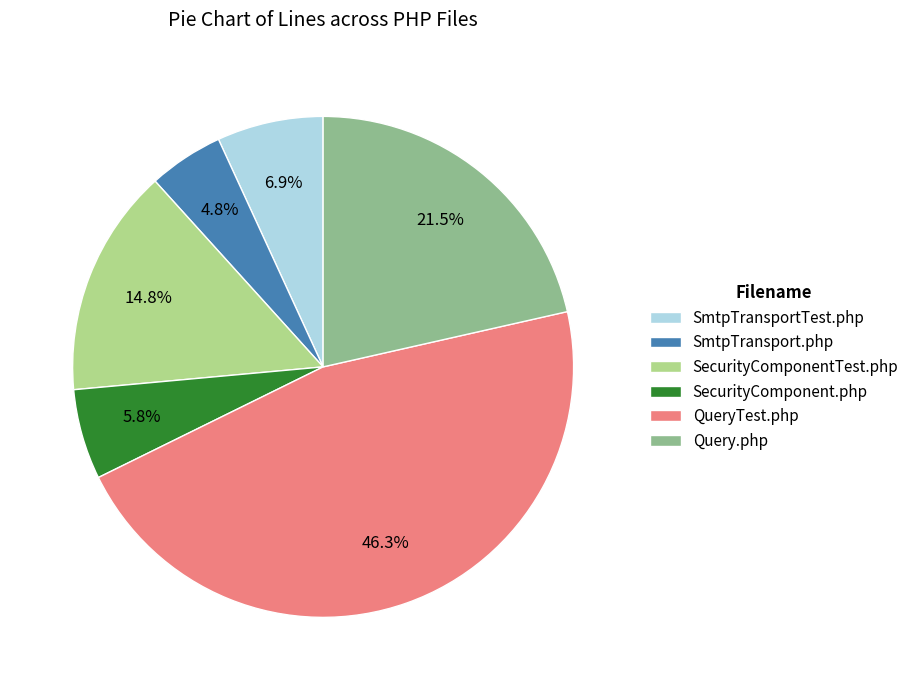

Is there a majority slice in this chart?

No